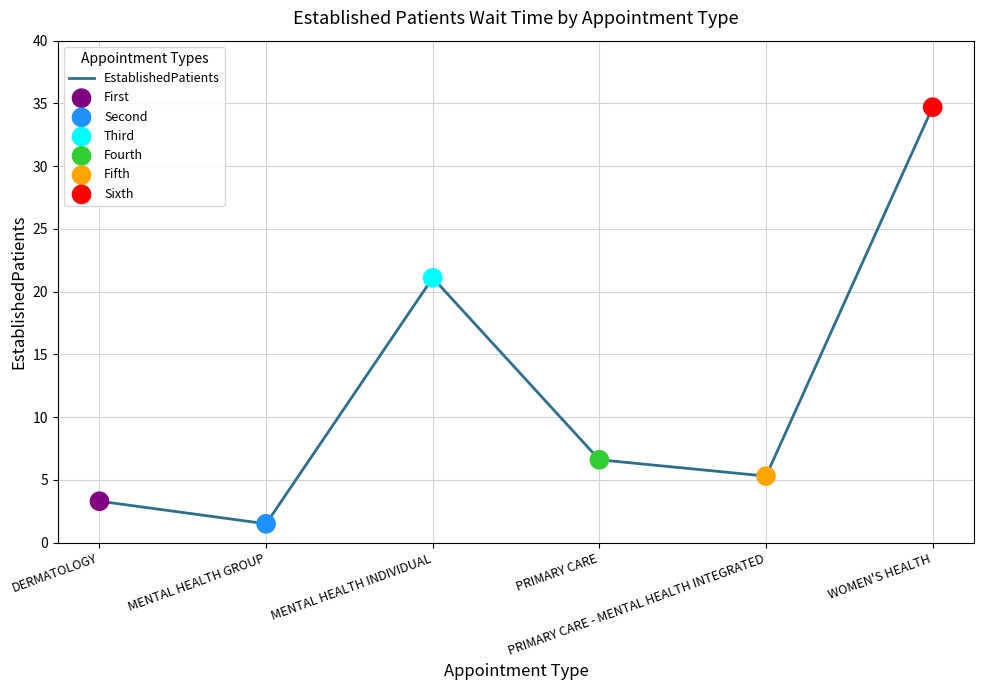

Approximately how many times larger is the value at MENTAL HEALTH INDIVIDUAL compared to MENTAL HEALTH GROUP?

14.1